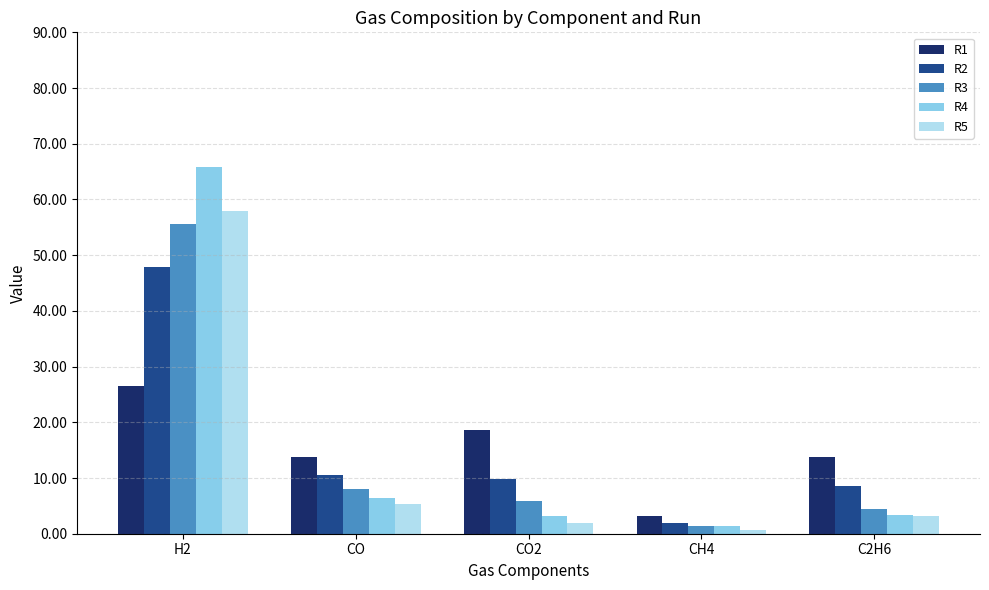

The value of R5 at CO is 5.3. True or false?

True